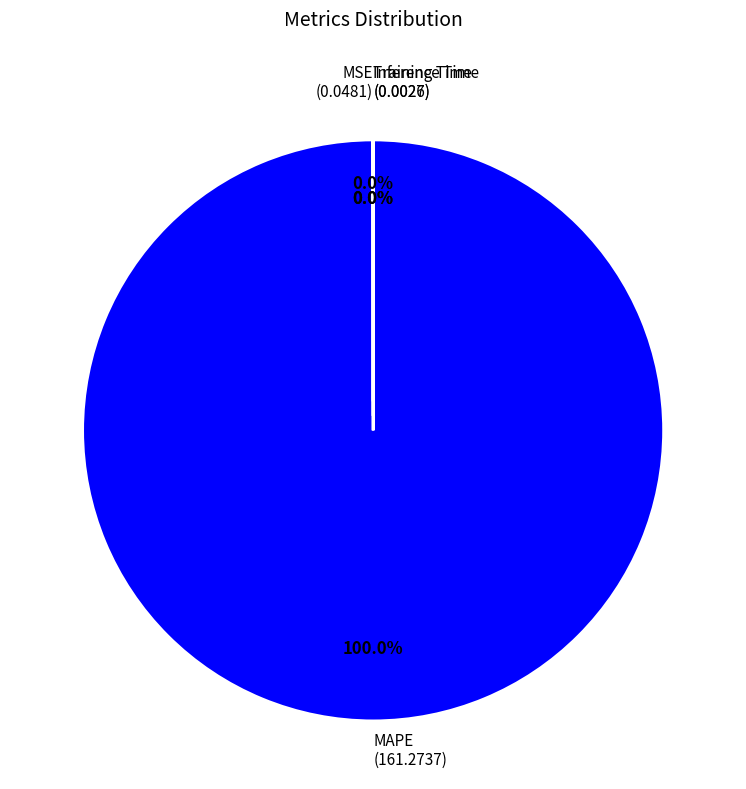

Is there any slice that represents more than half of the pie?

Yes